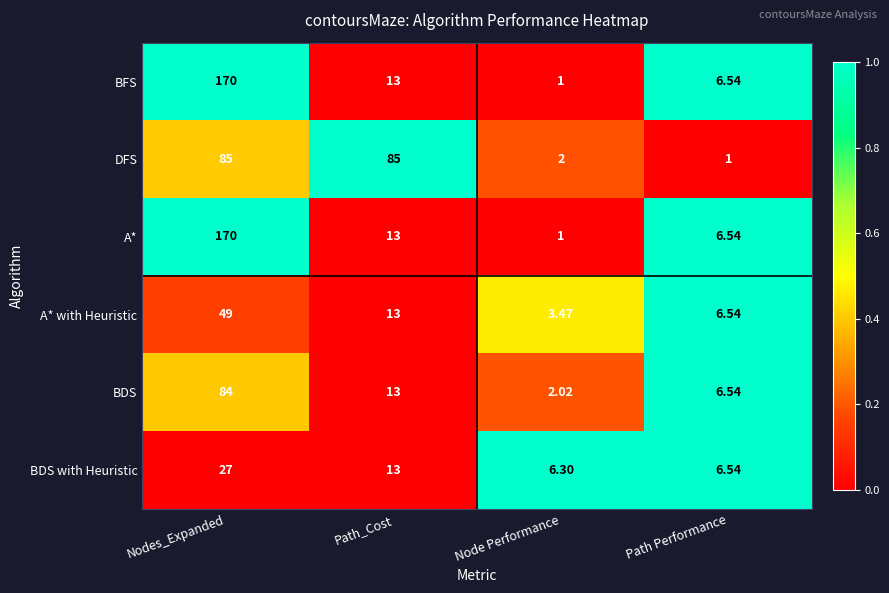

At which label is BDS closest to 43?

Path_Cost